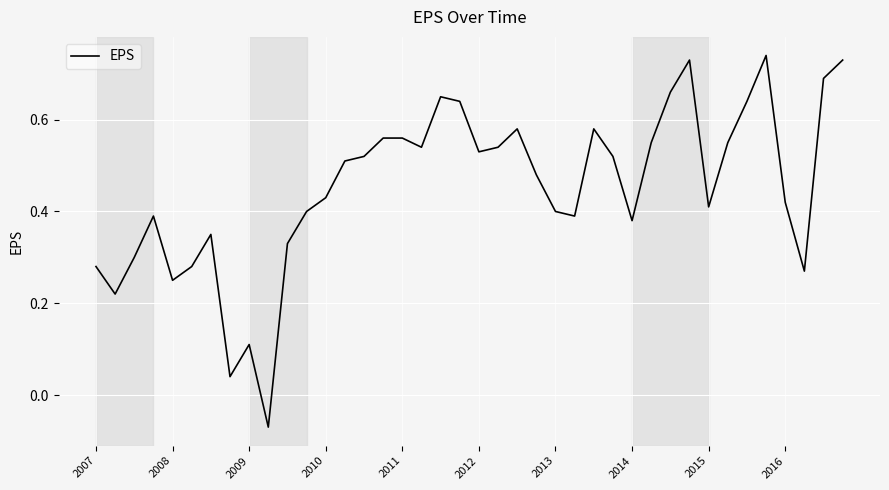

What is the difference between the maximum and minimum values?

0.8